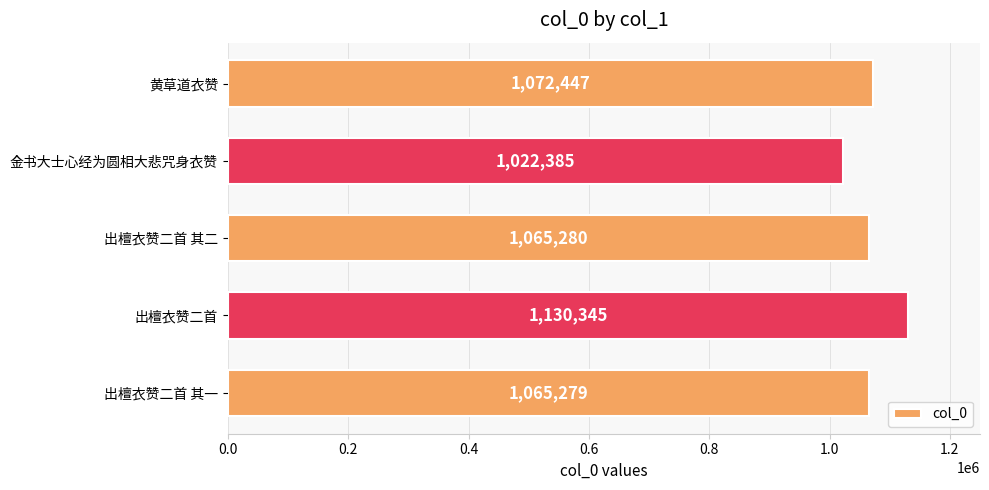

What is the change in value from 金书大士心经为圆相大悲咒身衣赞 to 黄草道衣赞?

+50062